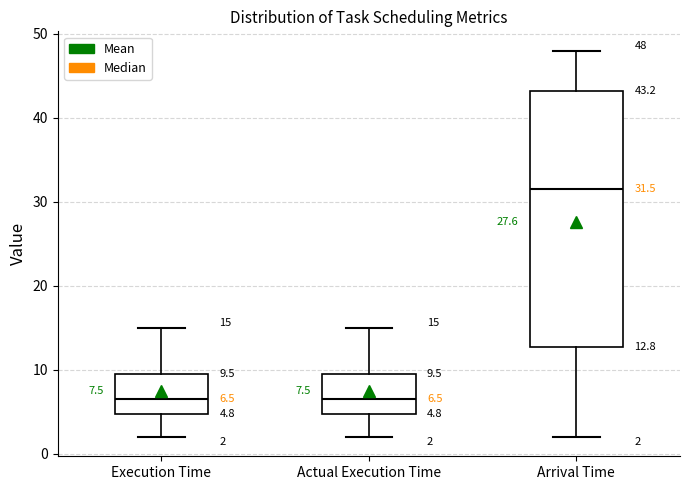

Which box's median line is the highest?

Arrival Time